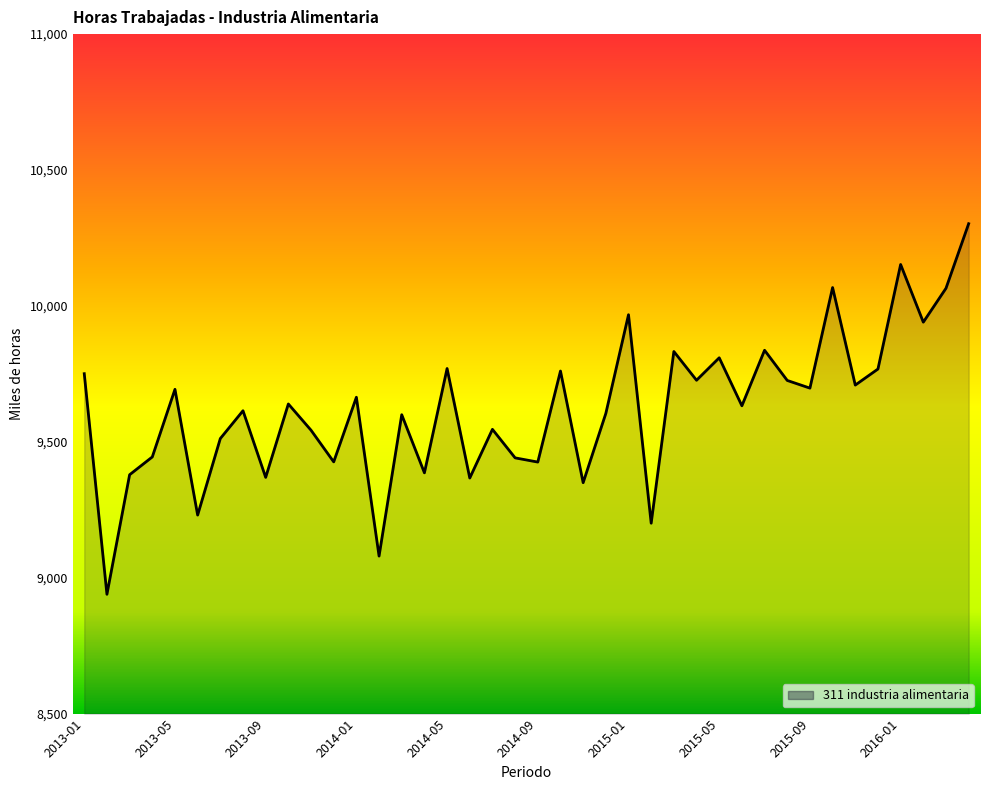

True or false: the data shows 9440.9 at 2014-08.

True